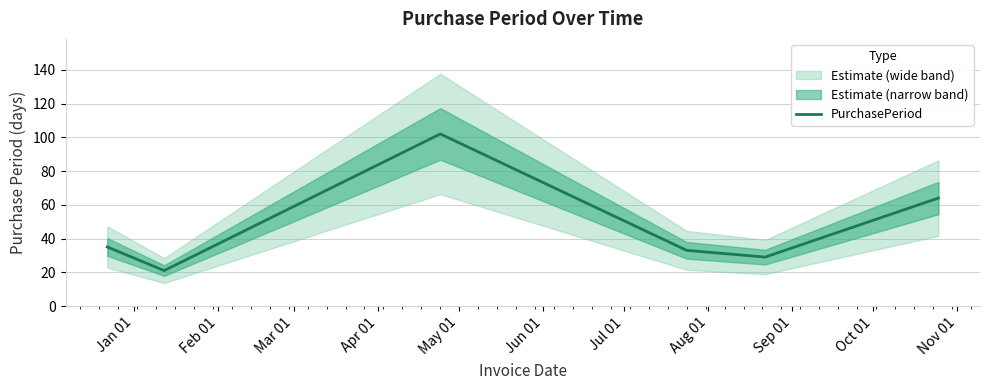

What is the lowest value of the PurchasePeriod series?

21